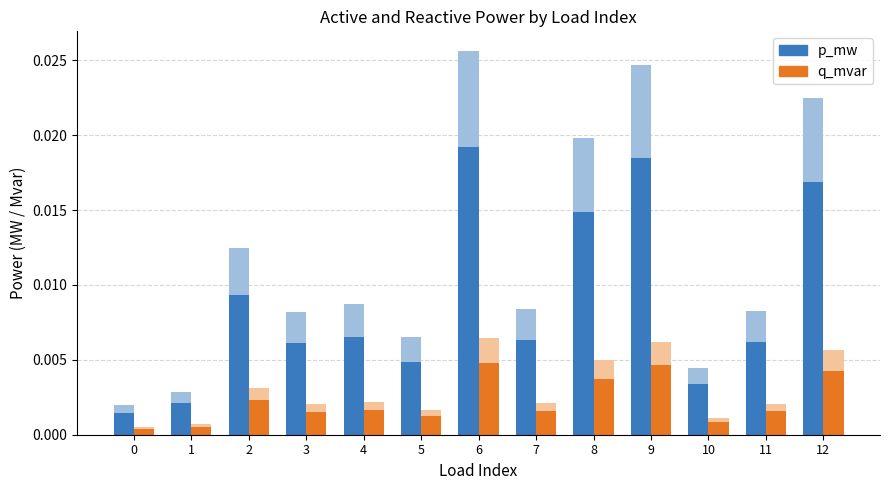

Is it true that q_mvar equals 0.0 at 4?

False